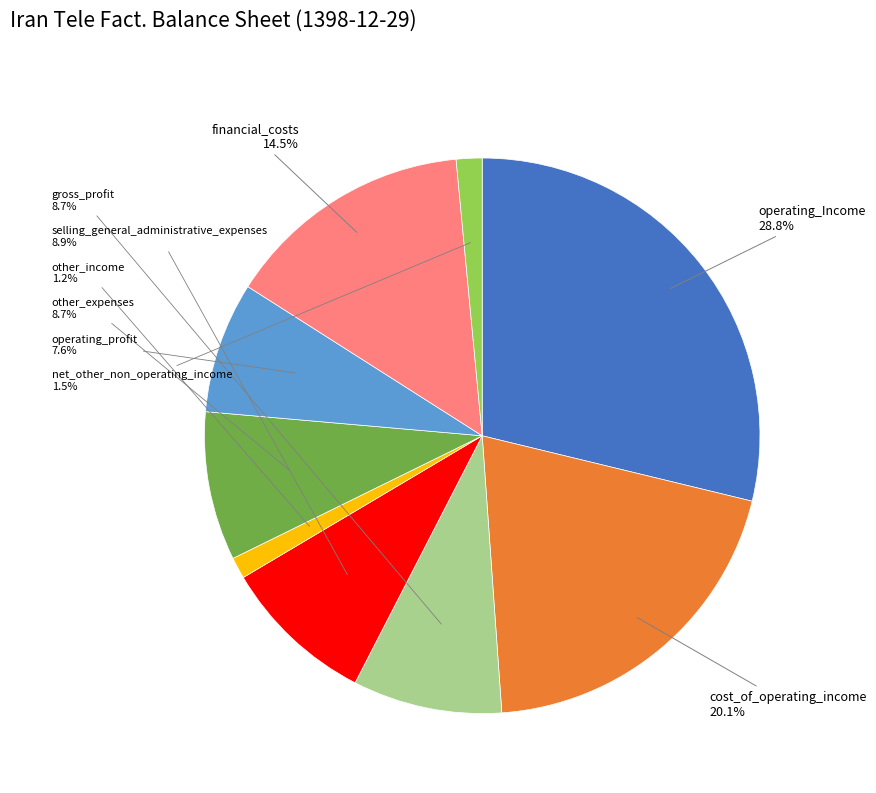

What is the largest slice in the pie chart?

operating_Income